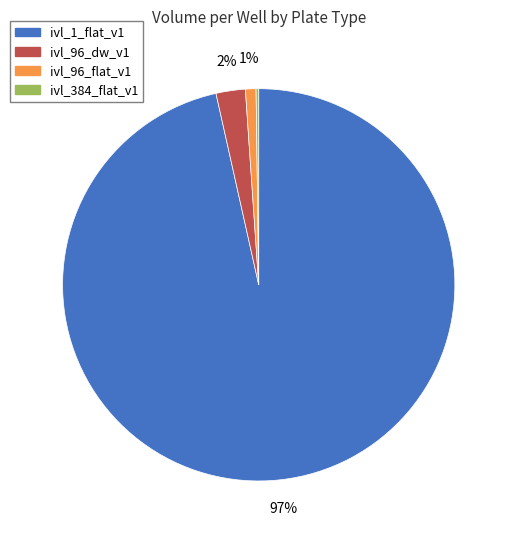

What percentage is the ivl_1_flat_v1 slice, to the nearest percent?

97%